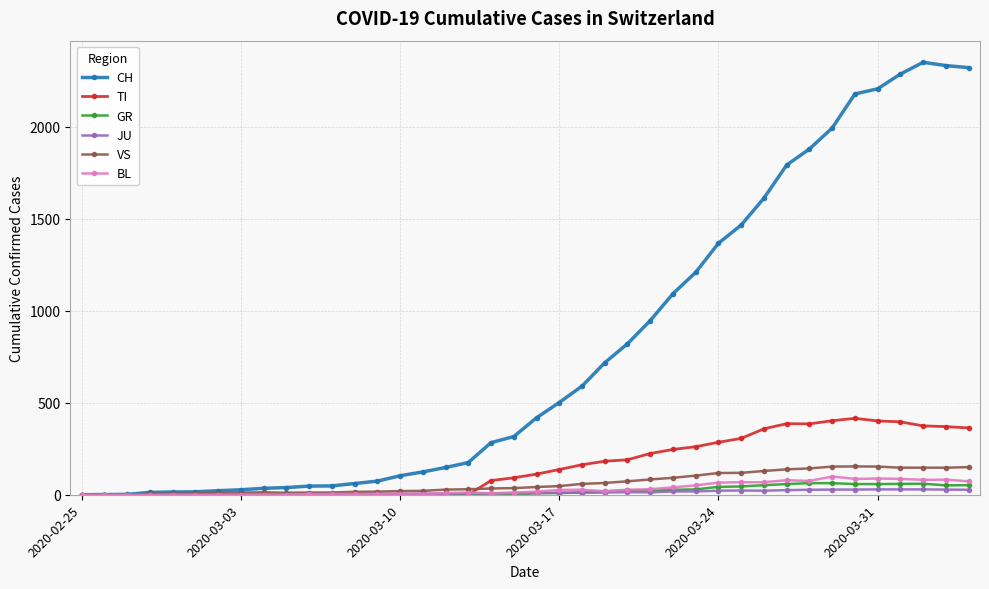

Which series has the largest total across all categories?

CH